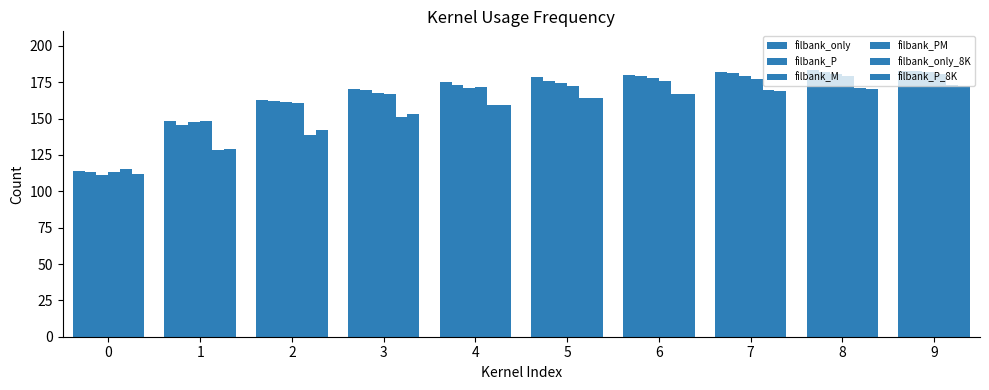

What is the maximum value for filbank_PM?

181.0